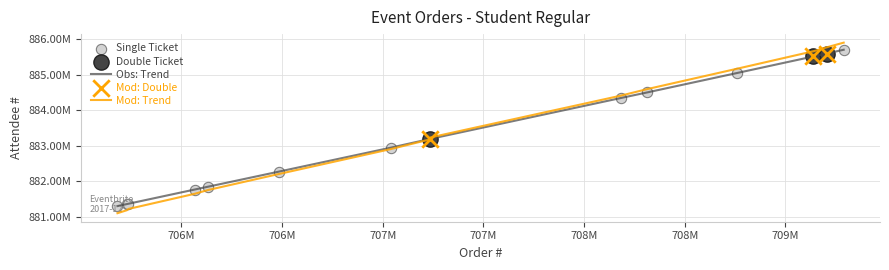

Is this an area chart (filled region under the line)?

No